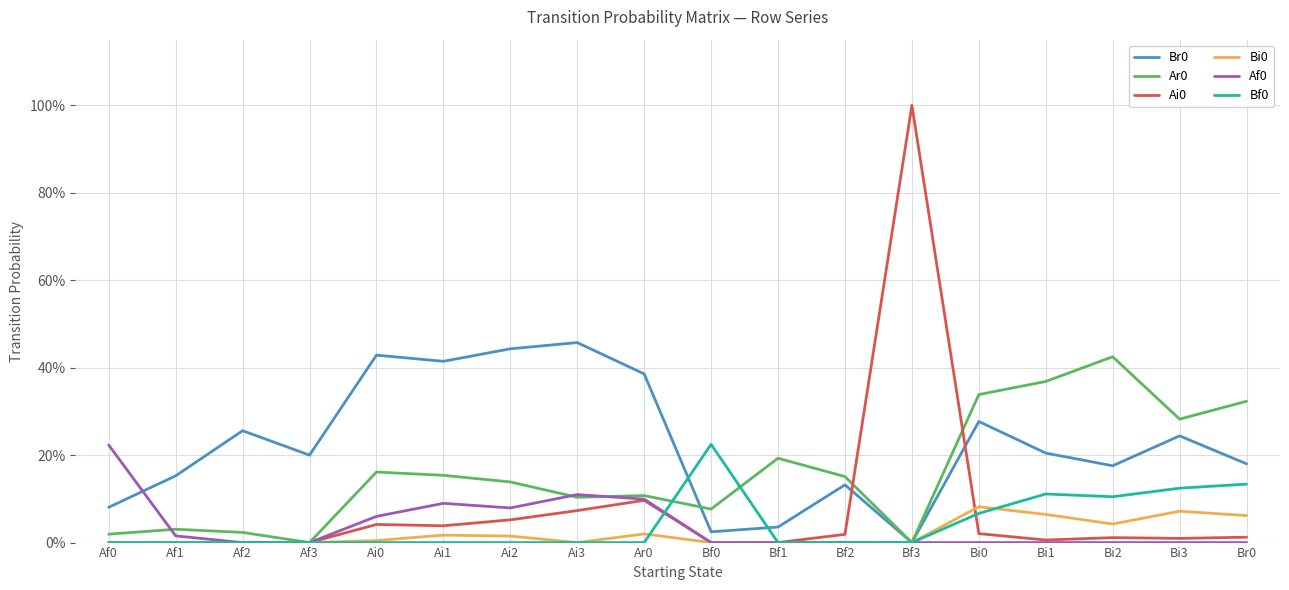

Does the chart display data point markers on the line(s)?

No